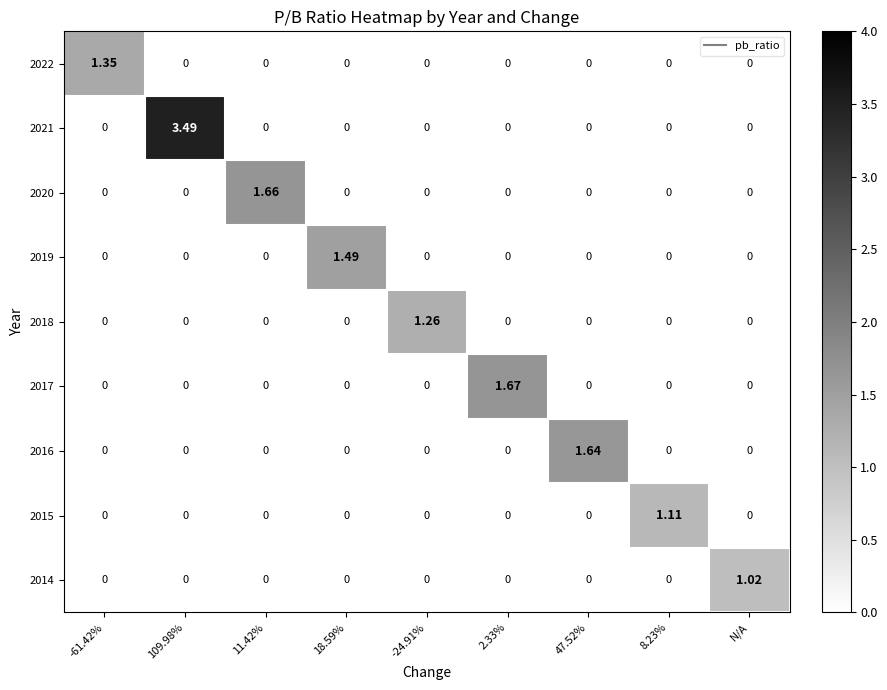

How many values in the 2021 series exceed 0?

1